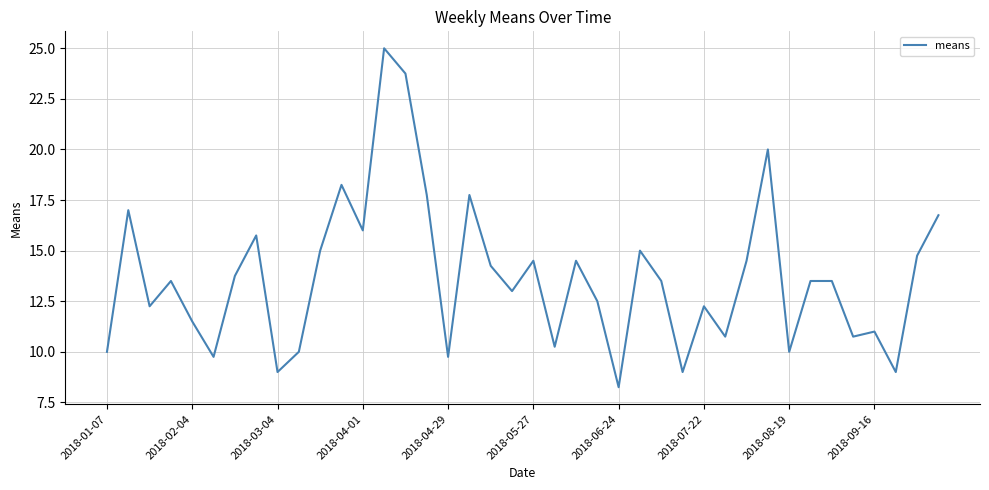

What is the greatest value displayed?

25.0